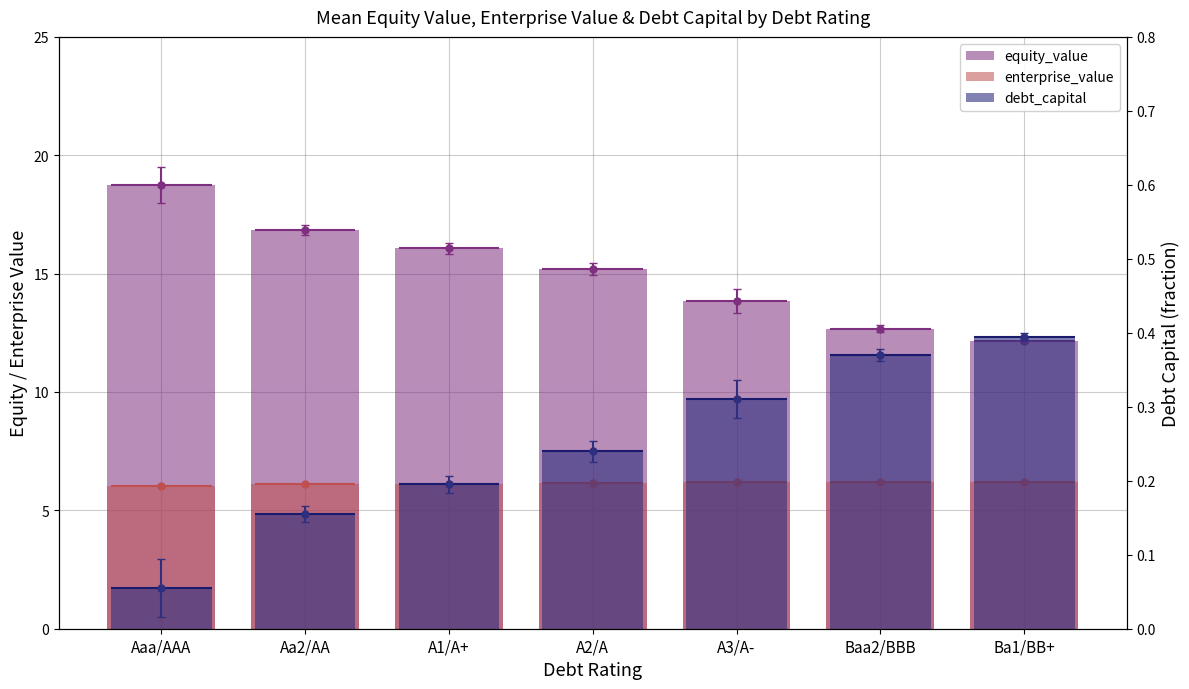

What is the greatest value displayed?

18.8